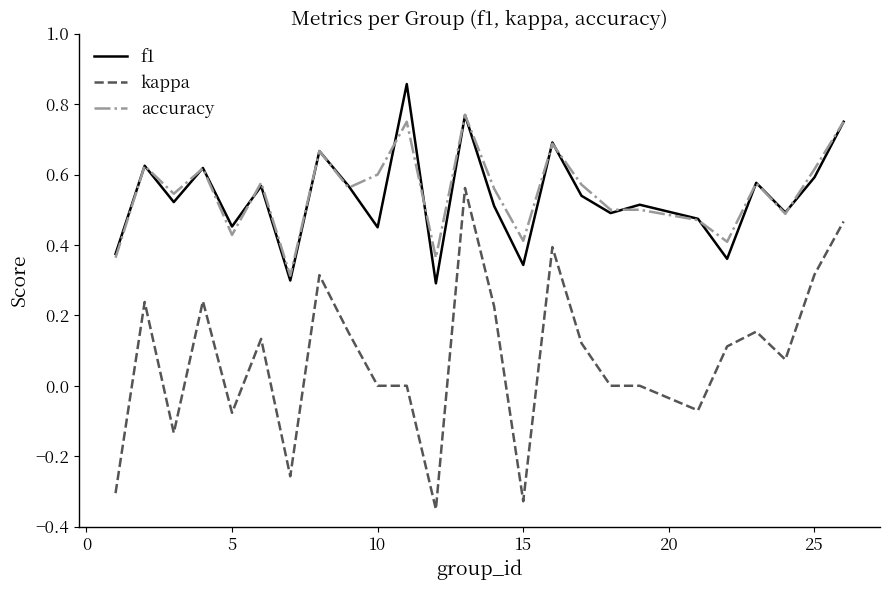

True or false: kappa and accuracy cross at least once.

False